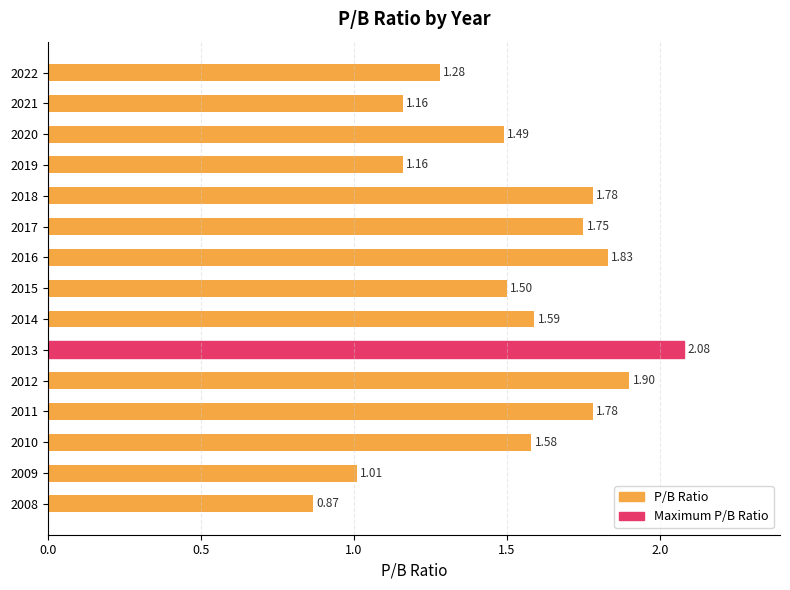

What is the change in value from 2021 to 2018?

+0.6